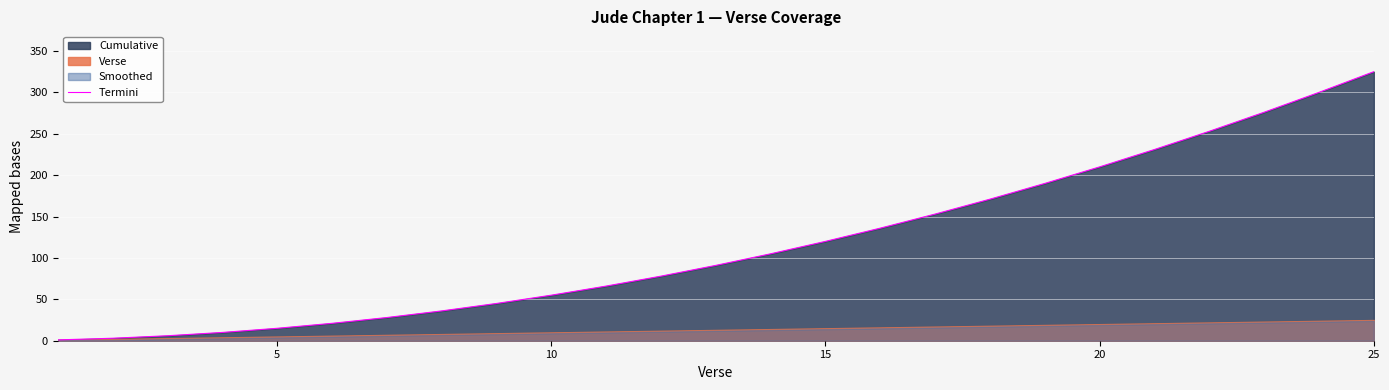

Which category has the highest value in the Termini series?

25